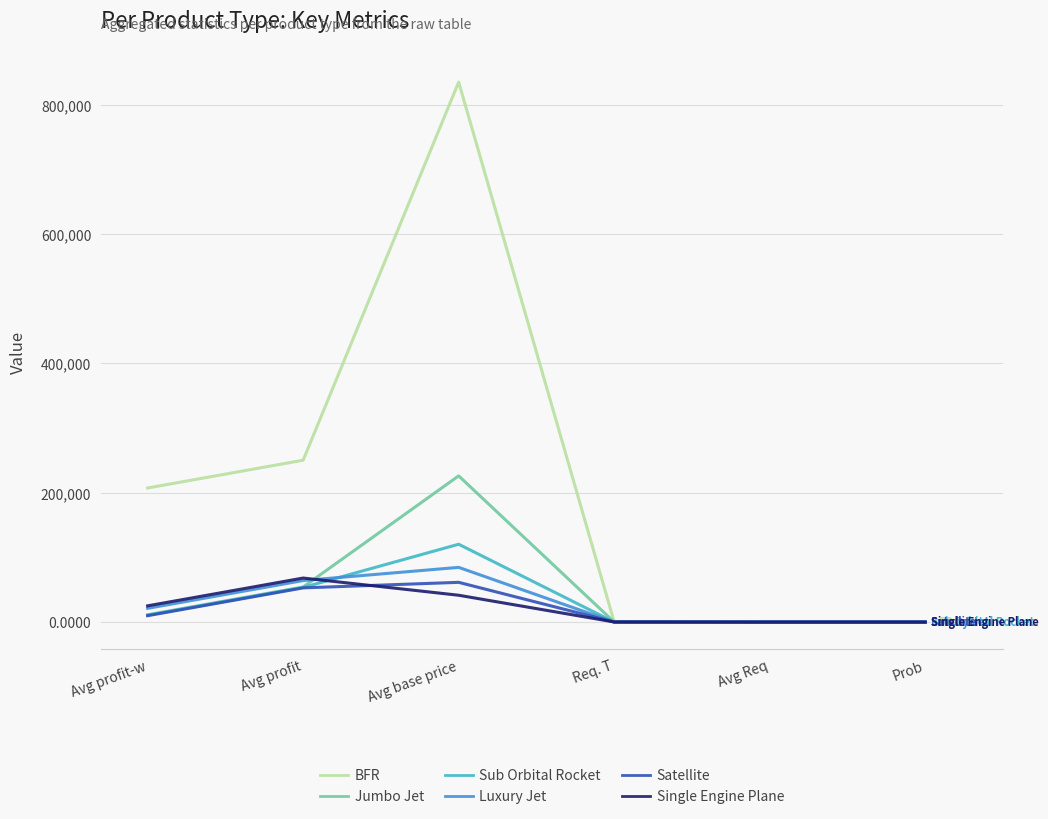

Which series has the widest spread of values?

BFR